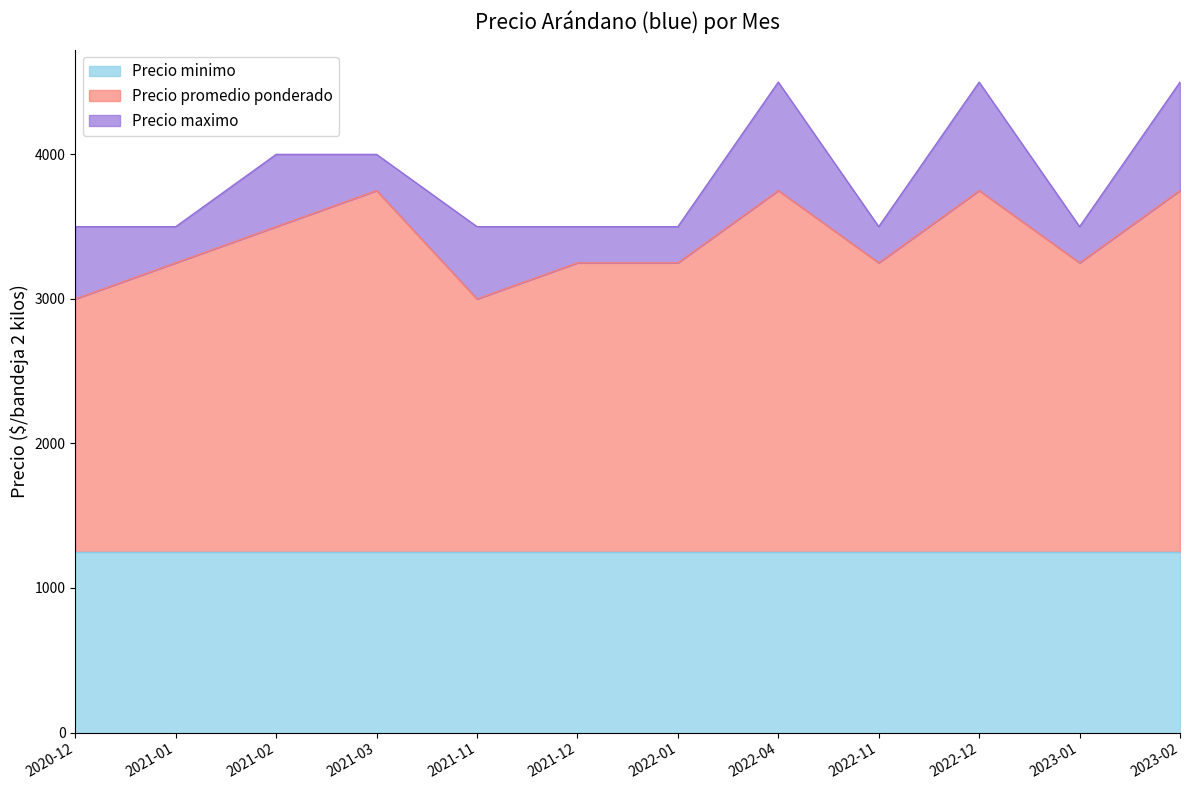

What is the value of the Precio promedio ponderado point at the 7th from the left?

3250